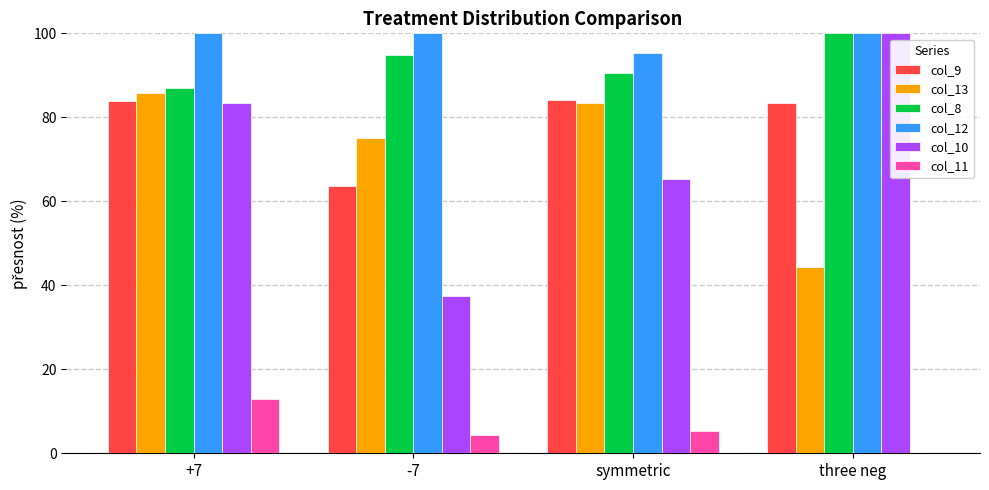

Where is col_10 nearest to the value 68?

symmetric